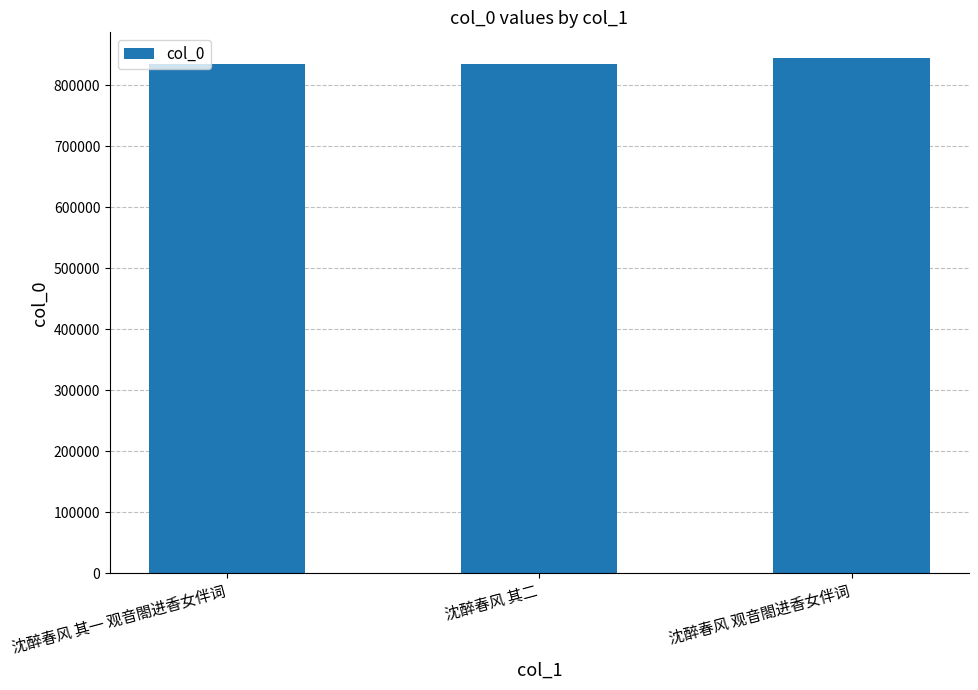

Which category has the highest value across all series?

沈醉春风 观音閤进香女伴词